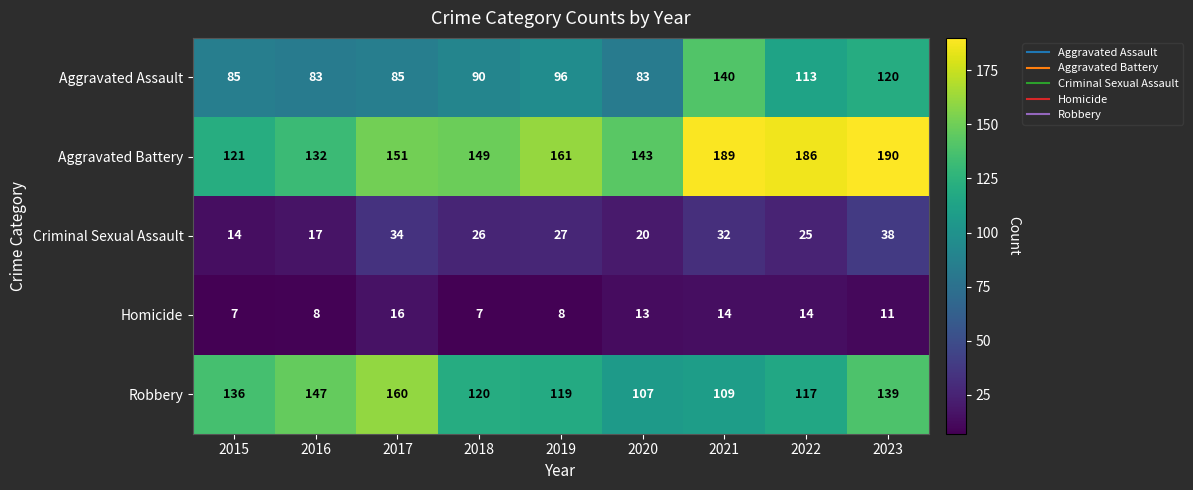

Rank the series by their maximum value, from lowest to highest.

Homicide, Criminal Sexual Assault, Aggravated Assault, Robbery, Aggravated Battery